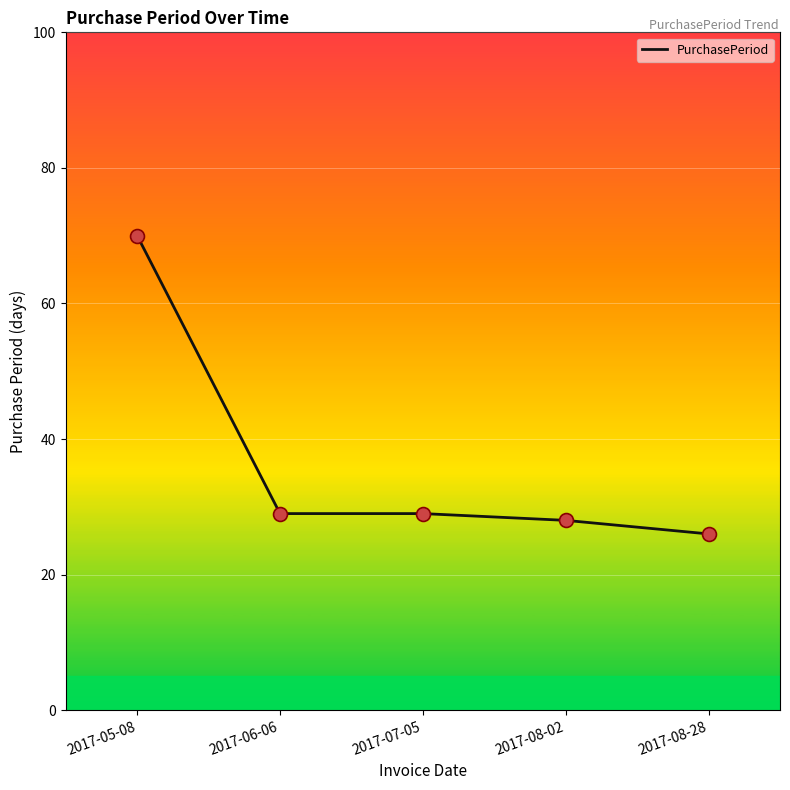

Which has a higher value, 2017-08-28 or 2017-06-06?

2017-06-06